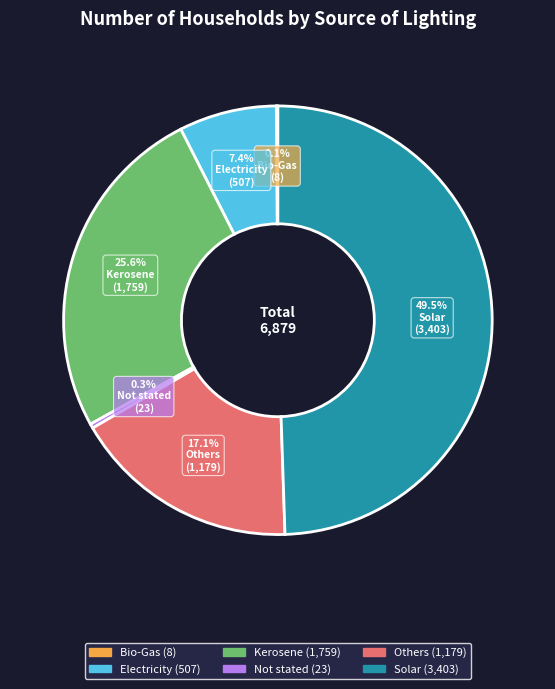

Is the sum of Others and Kerosene greater than half?

No